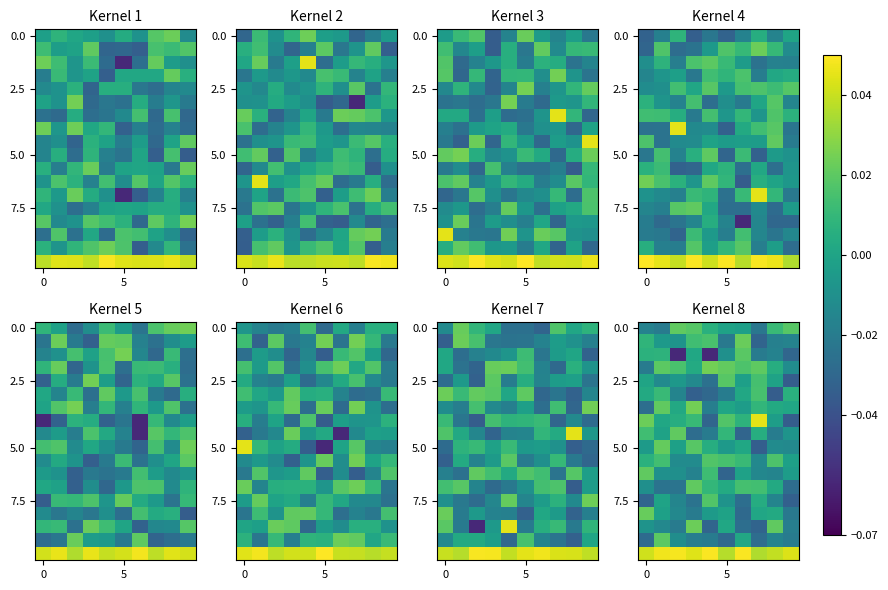

At which category does the chart reach its peak across all series?

6